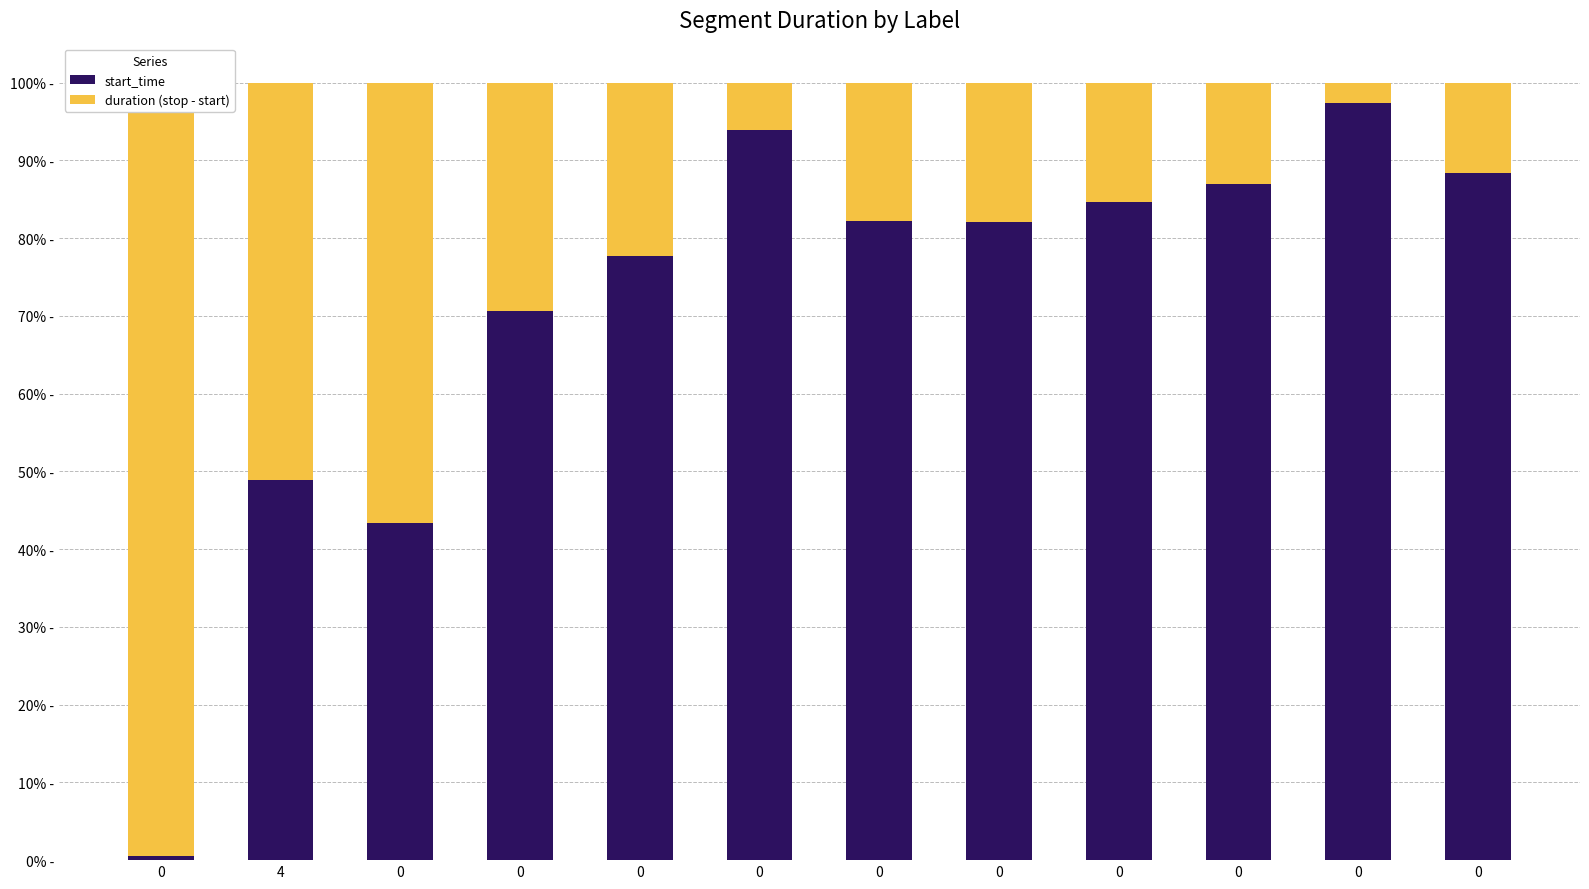

What is the maximum value shown in the chart?

1.0